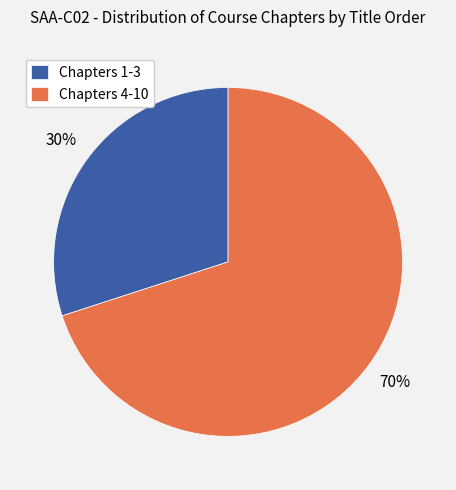

To the nearest percent, what percentage of the pie is Chapters 4-10?

70%